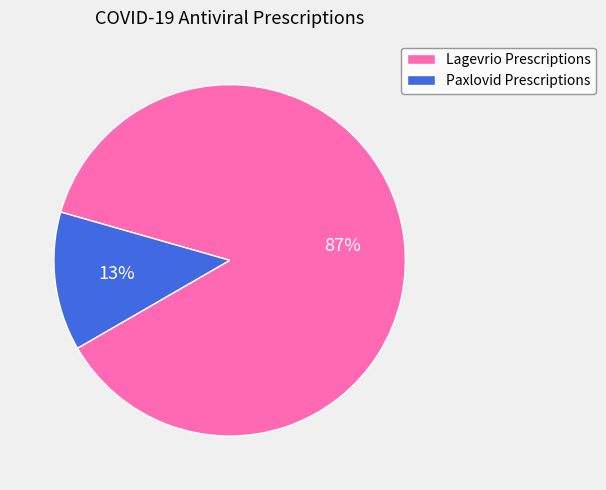

Rank the categories by value from lowest to highest.

Paxlovid Prescriptions, Lagevrio Prescriptions